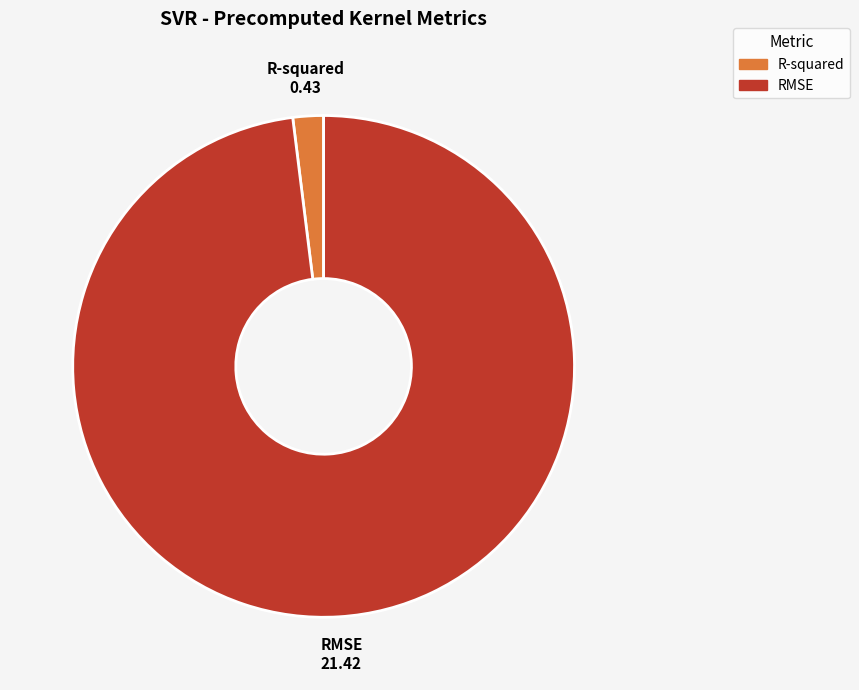

Is there any slice that represents more than half of the pie?

Yes